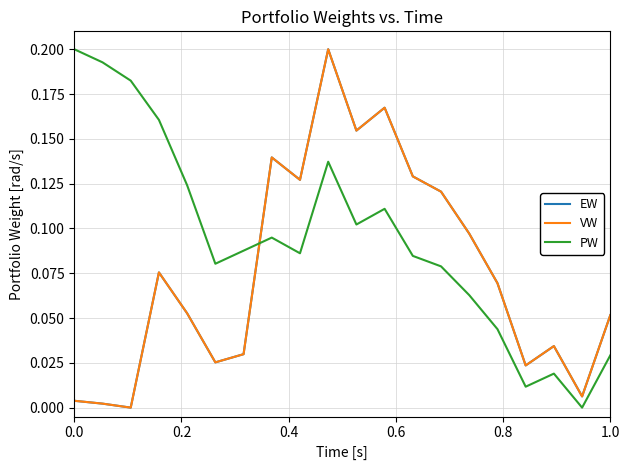

Does the chart display data point markers on the line(s)?

No